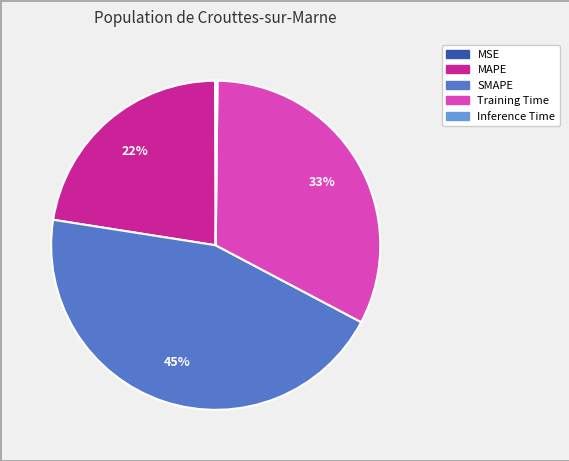

To the nearest percent, what is the difference between the largest and smallest slice percentages?

45%